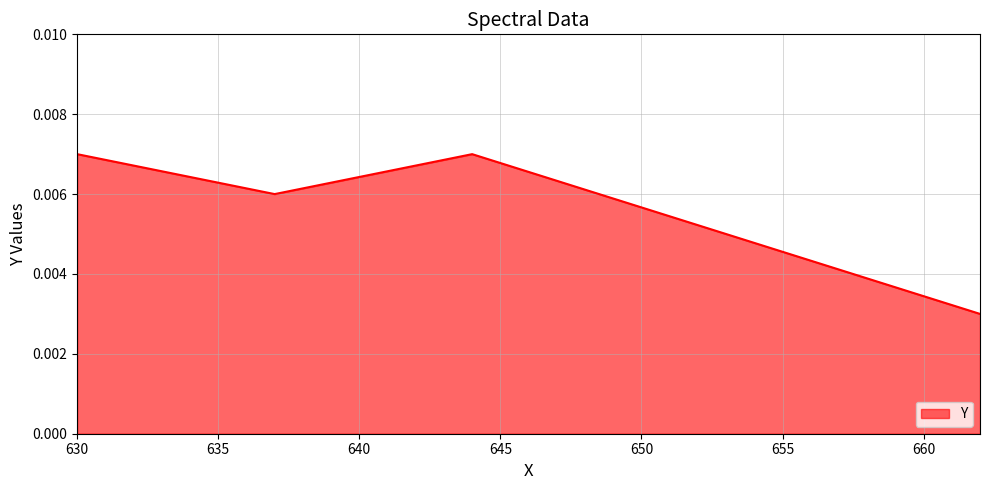

How many values are between 0 and 1?

4